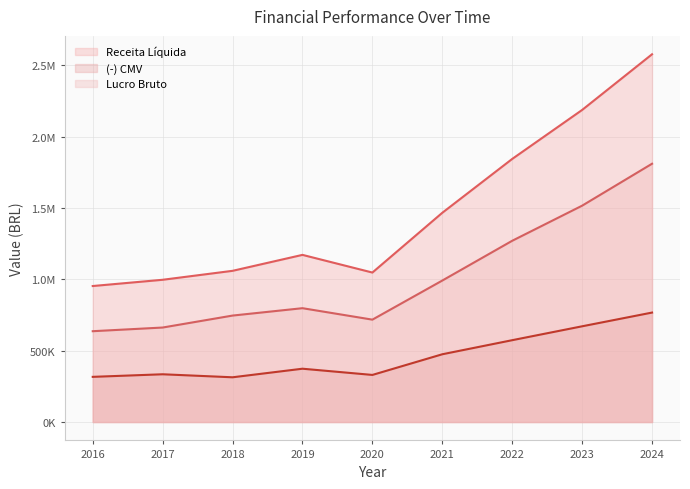

What is the total value across all series at 2017?

1993692.0